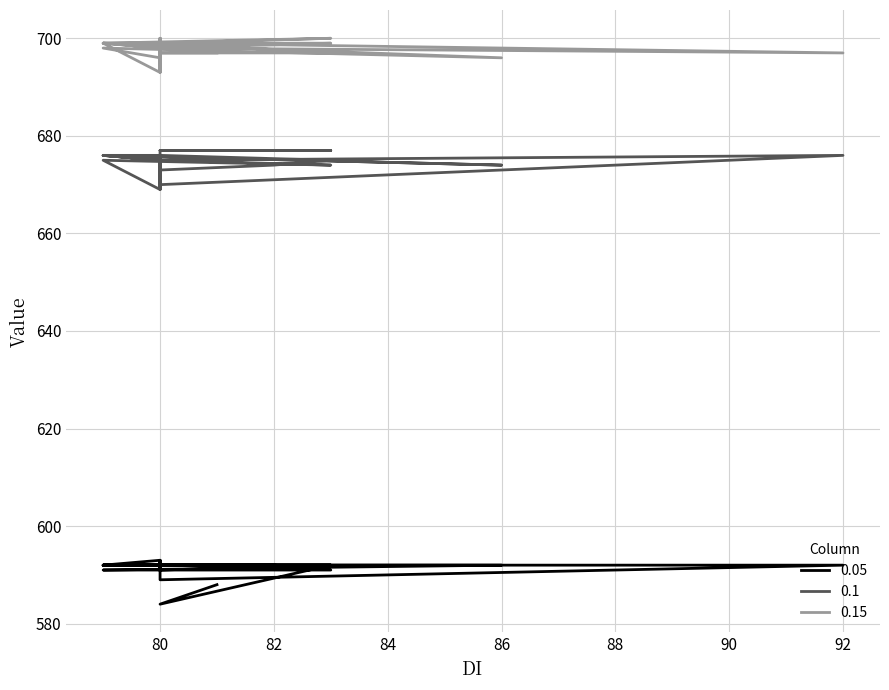

At which label does 0.05 reach its minimum?

80